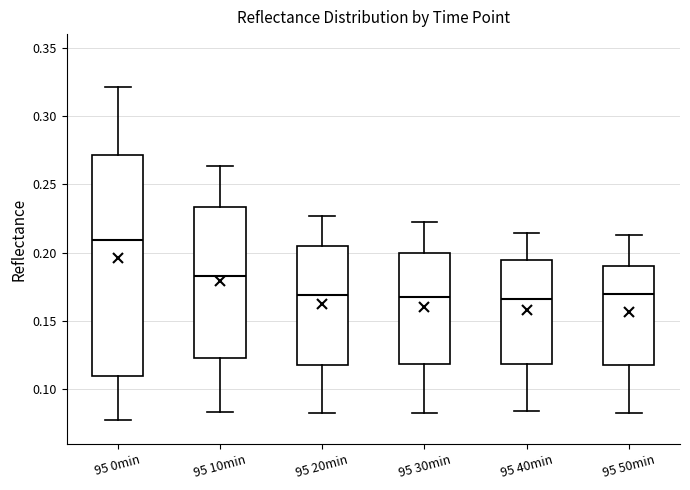

Where is the upper edge of the box for 95 10min on the y-axis? The values are not printed on the chart, so give them approximately, as read against the axis.

0.235